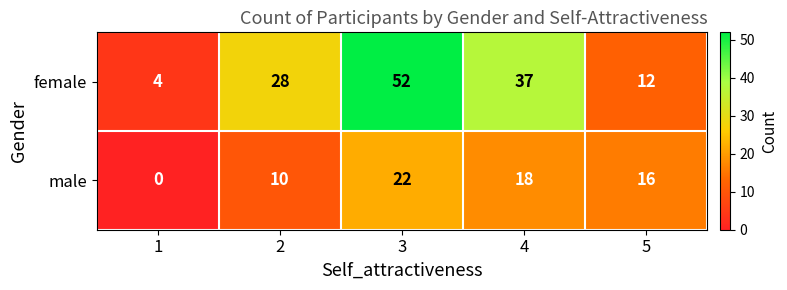

What is the sum of the female values at 3 and 4?

89